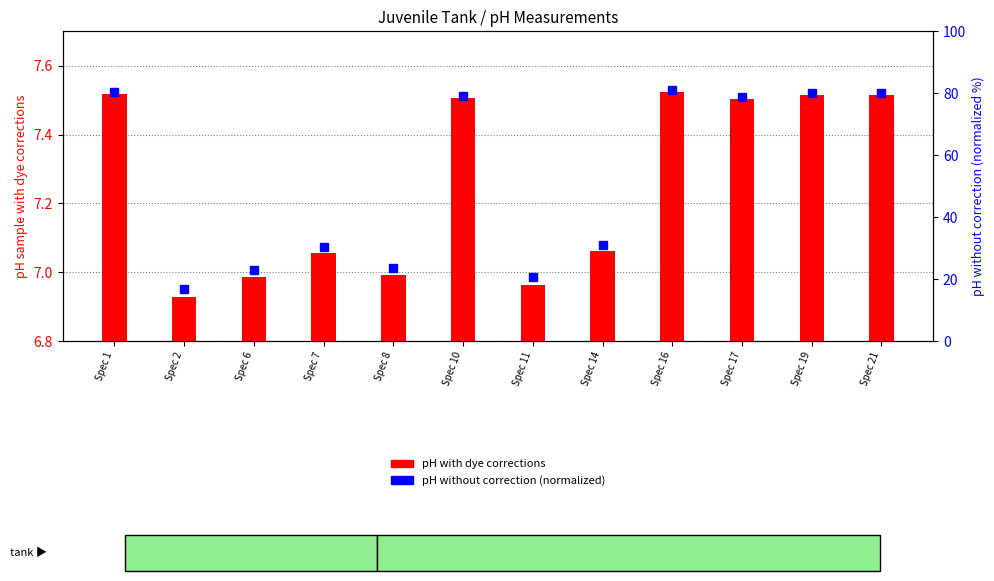

Reading left to right, what are all the values shown in this chart?

pH sample with dye corrections: Spec 1=7.5	Spec 2=6.9	Spec 6=7.0	Spec 7=7.1	Spec 8=7.0	Spec 10=7.5	Spec 11=7.0	Spec 14=7.1	Spec 16=7.5	Spec 17=7.5	Spec 19=7.5	Spec 21=7.5
pH of sample without correction: Spec 1=80.3	Spec 2=16.8	Spec 6=23.0	Spec 7=30.4	Spec 8=23.7	Spec 10=79.2	Spec 11=20.6	Spec 14=31.0	Spec 16=81.1	Spec 17=78.8	Spec 19=80.1	Spec 21=80.0